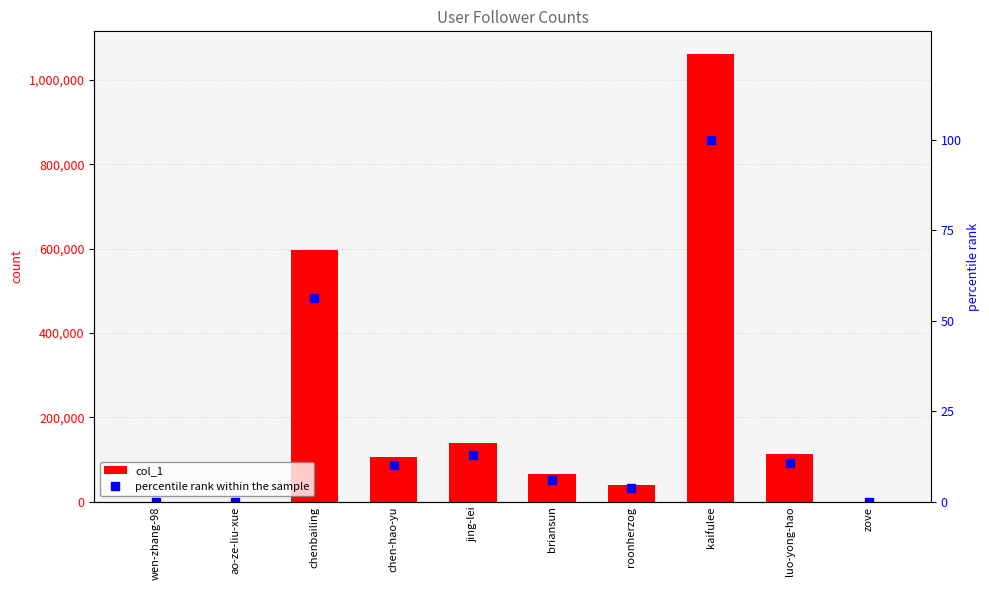

At ao-ze-liu-xue, list the series in order from largest to smallest.

col_1, percentile rank within the sample